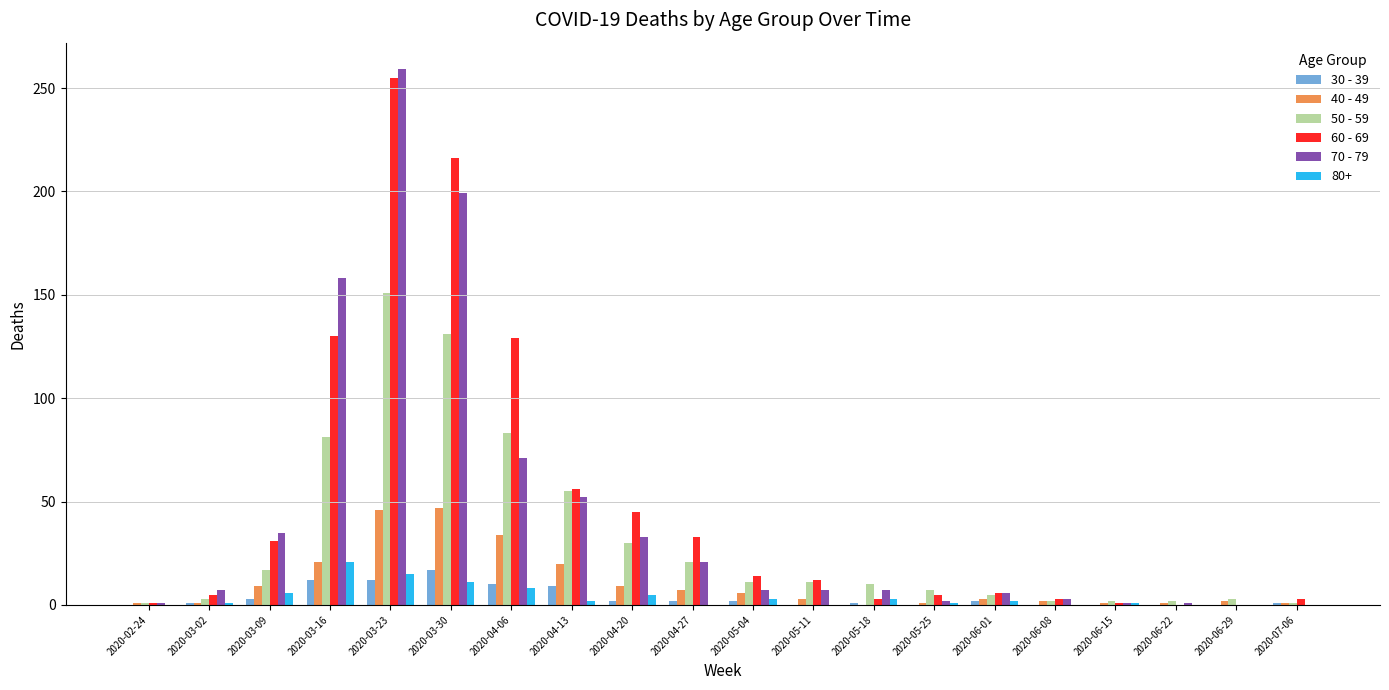

At which category is the sum across all series the highest?

2020-03-23